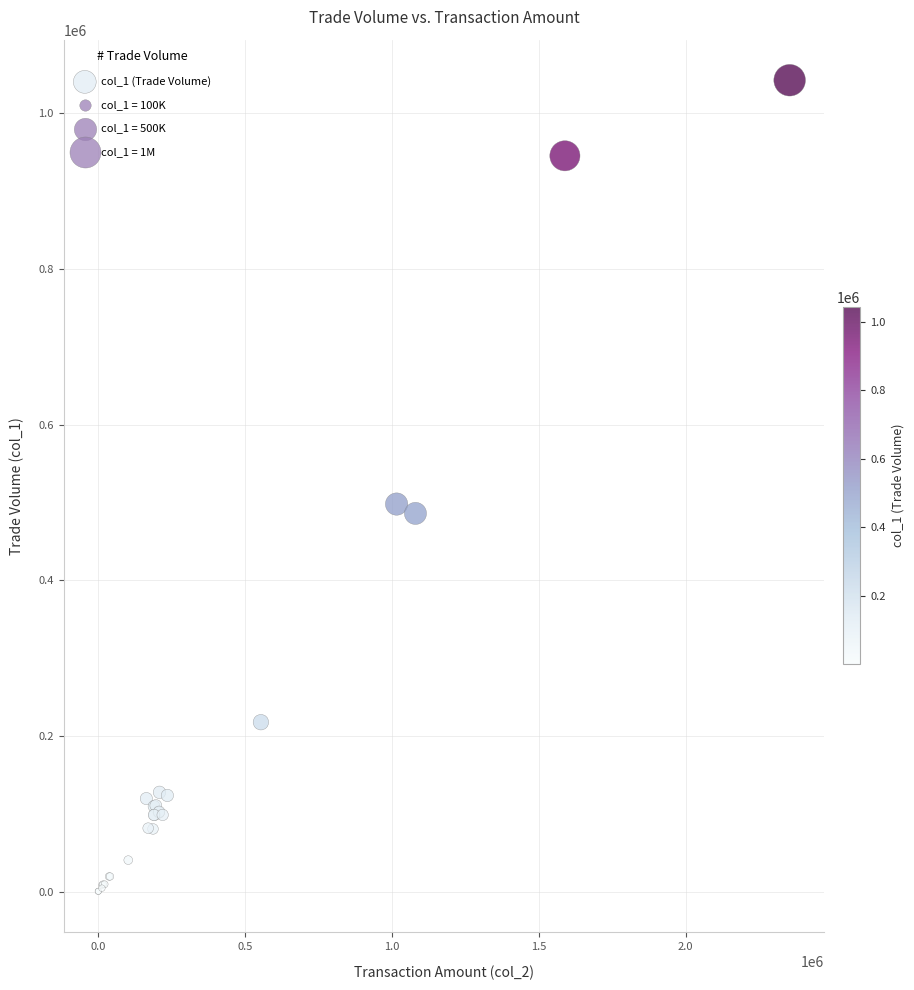

What Y value in the scatter plot is closest to 521500?

498000